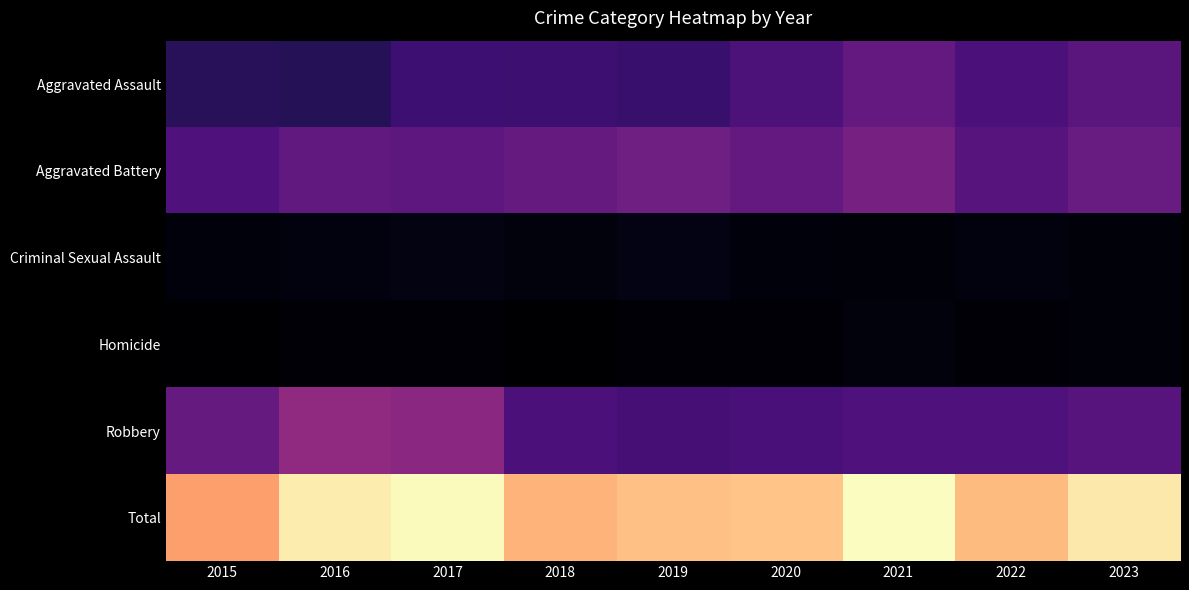

Reading right to left, extract all data points from this chart.

Aggravated Assault: 2023=273	2022=239	2021=292	2020=242	2019=197	2018=206	2017=207	2016=154	2015=160
Aggravated Battery: 2023=303	2022=263	2021=336	2020=293	2019=321	2018=296	2017=277	2016=288	2015=246
Criminal Sexual Assault: 2023=32	2022=41	2021=32	2020=36	2019=51	2018=40	2017=47	2016=43	2015=34
Homicide: 2023=31	2022=23	2021=37	2020=24	2019=27	2018=15	2017=24	2016=29	2015=17
Robbery: 2023=261	2022=243	2021=244	2020=233	2019=224	2018=237	2017=381	2016=394	2015=297
Total: 2023=900	2022=809	2021=941	2020=828	2019=820	2018=794	2017=936	2016=908	2015=754